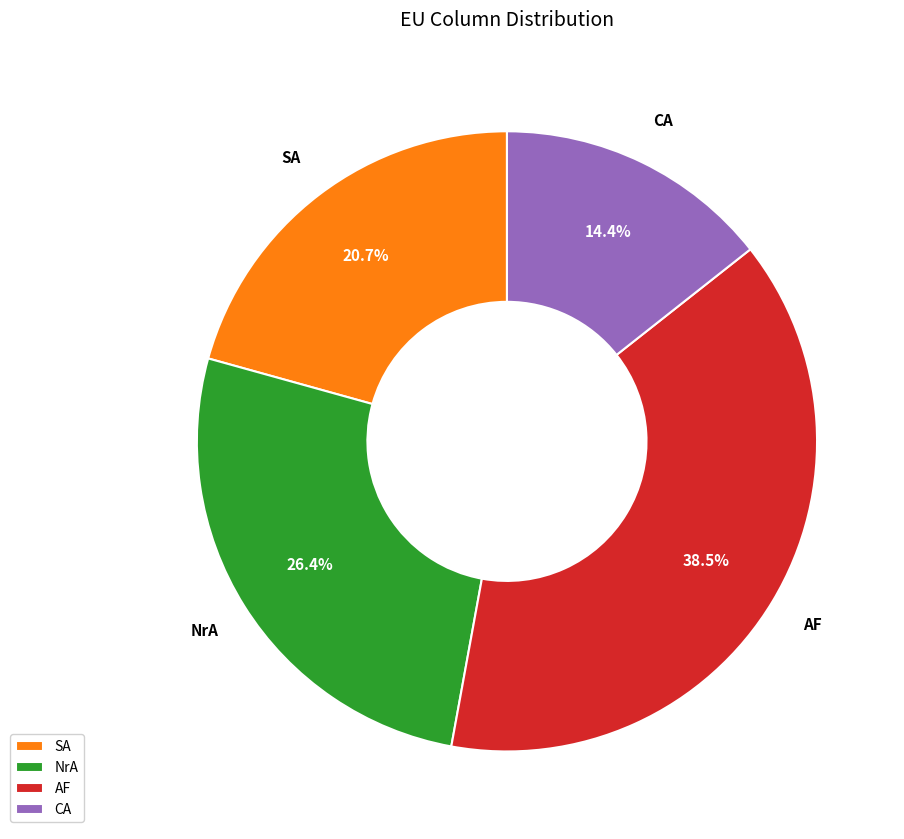

How much of the chart is everything except NrA?

73.6%